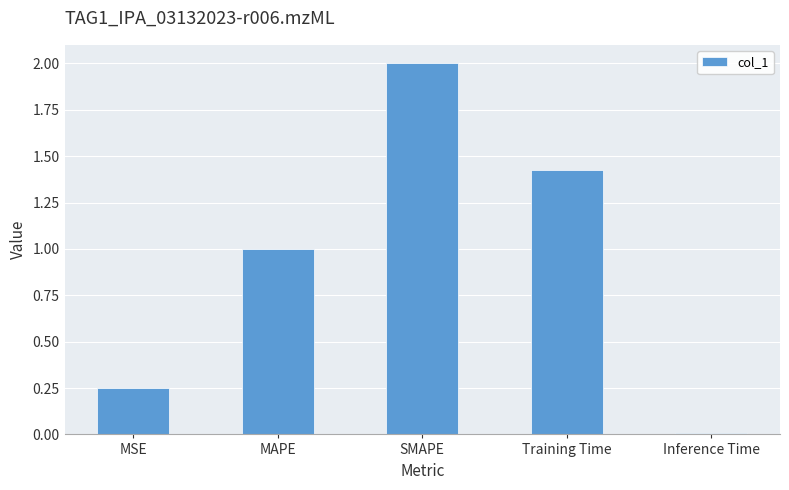

Where does the data first go above 1?

MAPE